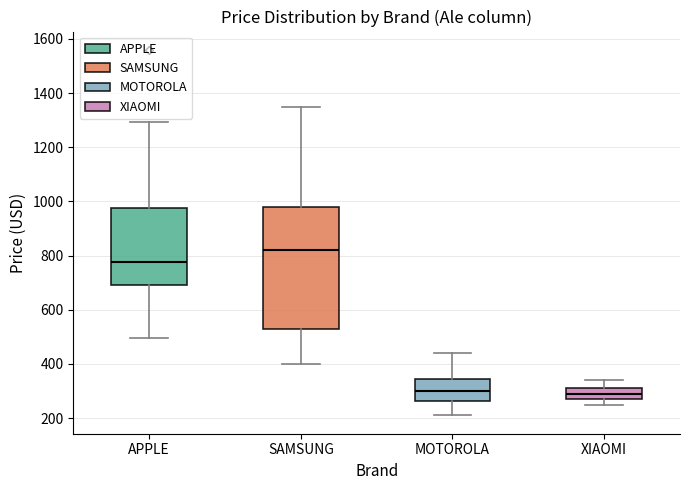

Where is the lower edge of the box for APPLE on the y-axis? The values are not printed on the chart, so give them approximately, as read against the axis.

700